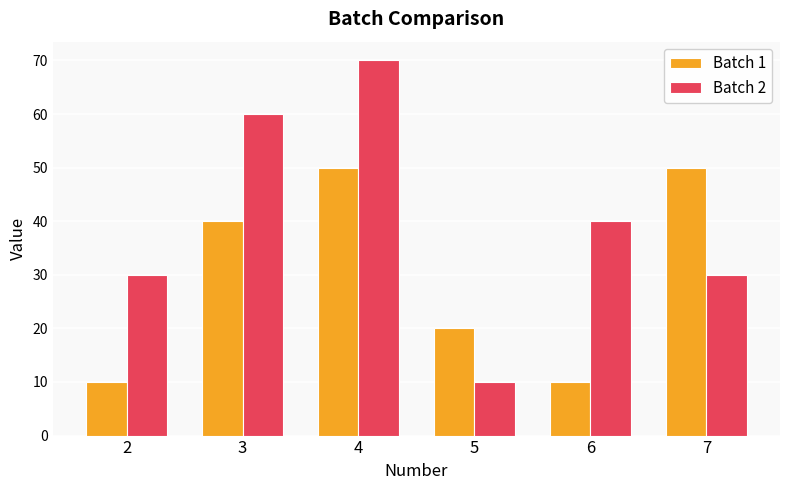

Reading left to right, what are all the values shown in this chart?

Batch 1: 2=10	3=40	4=50	5=20	6=10	7=50
Batch 2: 2=30	3=60	4=70	5=10	6=40	7=30